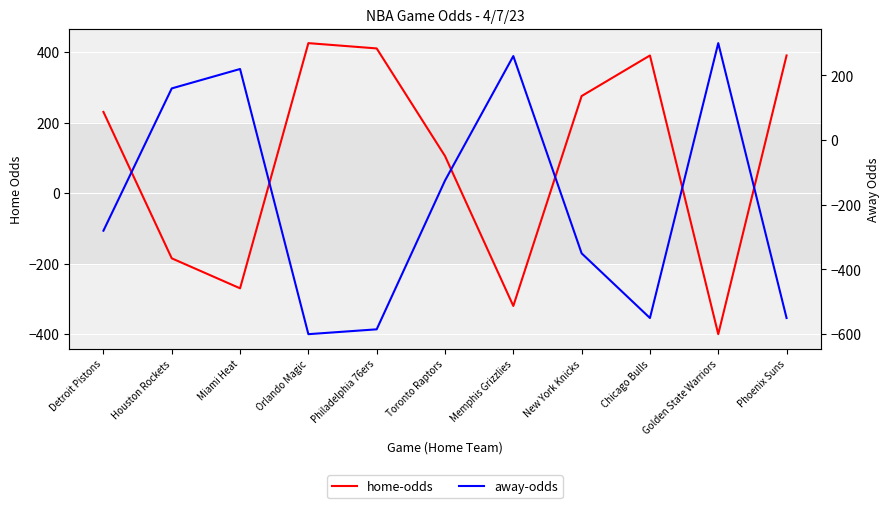

Between which two adjacent categories do home-odds and away-odds first intersect?

Detroit Pistons and Houston Rockets